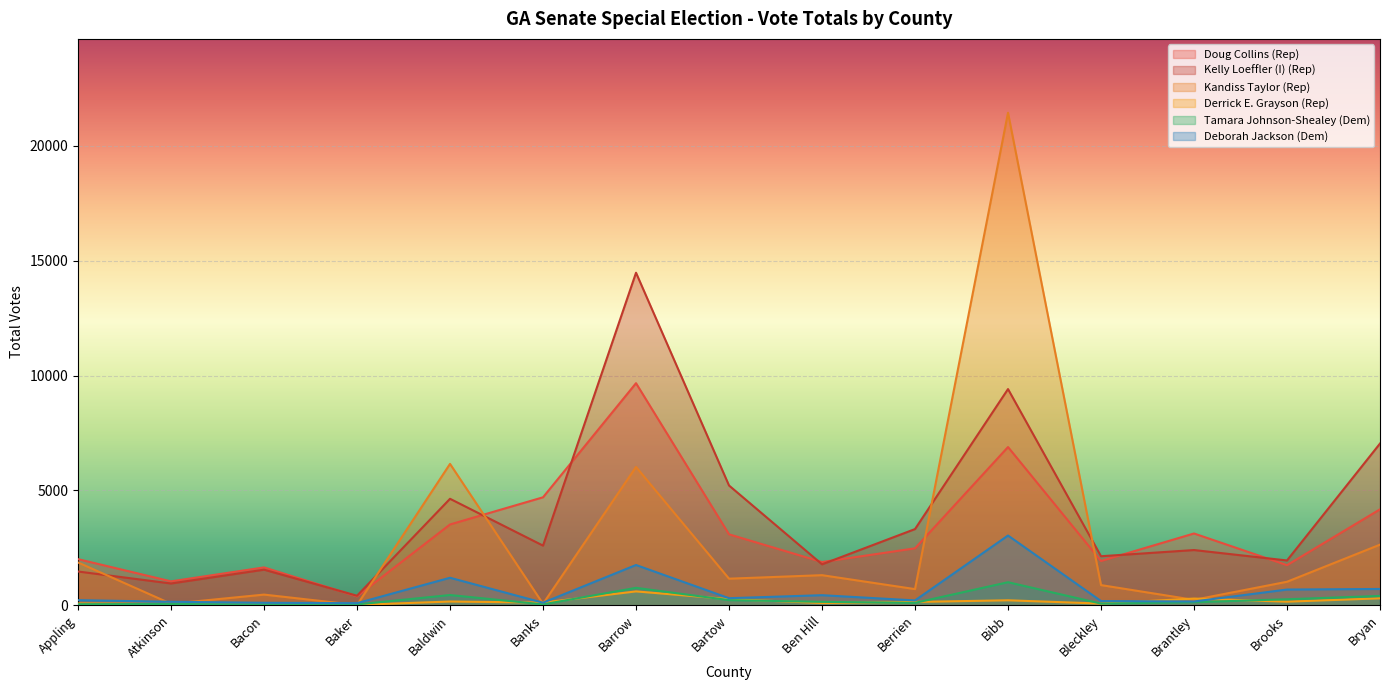

What is the label of the 9th point from the left?

Ben Hill